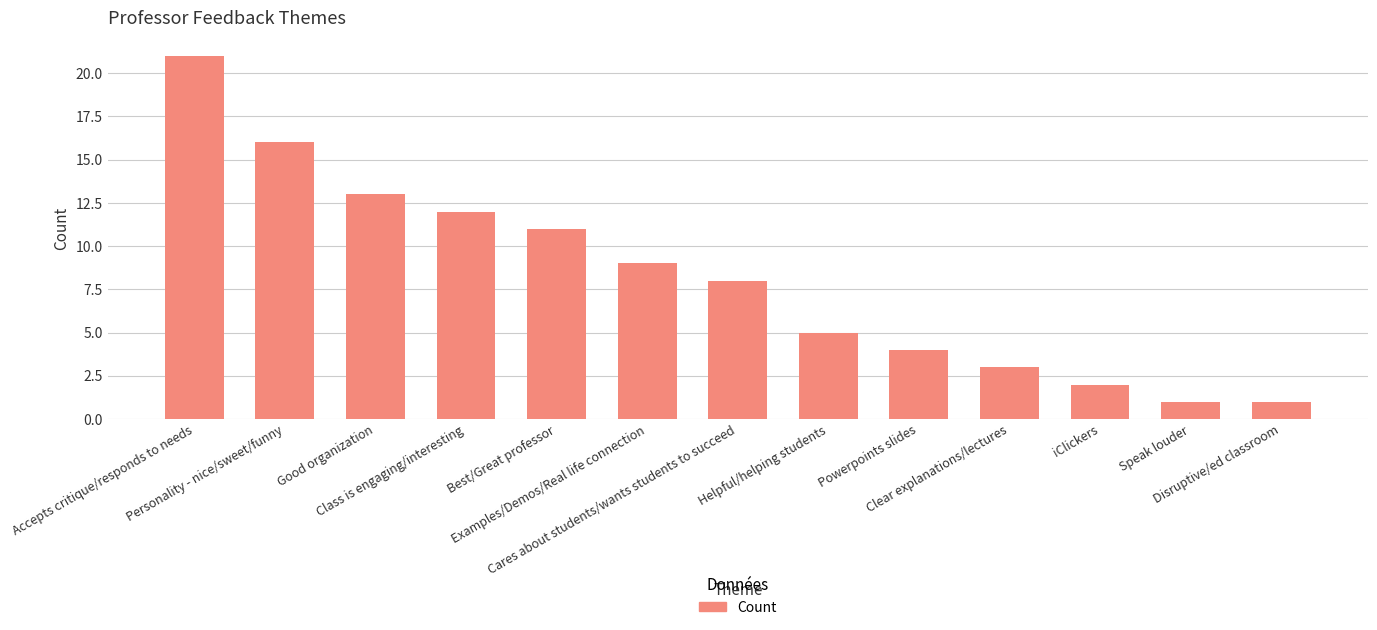

Reading right to left, extract all data points from this chart.

Disruptive/ed classroom=1	Speak louder=1	iClickers=2	Clear explanations/lectures=3	Powerpoints slides=4	Helpful/helping students=5	Cares about students/wants students to succeed=8	Examples/Demos/Real life connection=9	Best/Great professor=11	Class is engaging/interesting=12	Good organization=13	Personality - nice/sweet/funny=16	Accepts critique/responds to needs=21